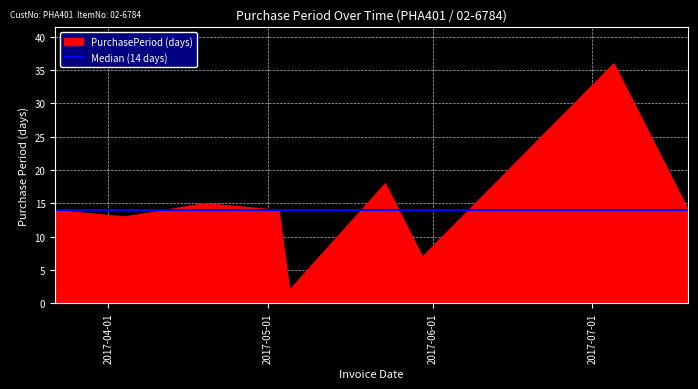

What is the label of the 8th point from the left?

2017-07-05